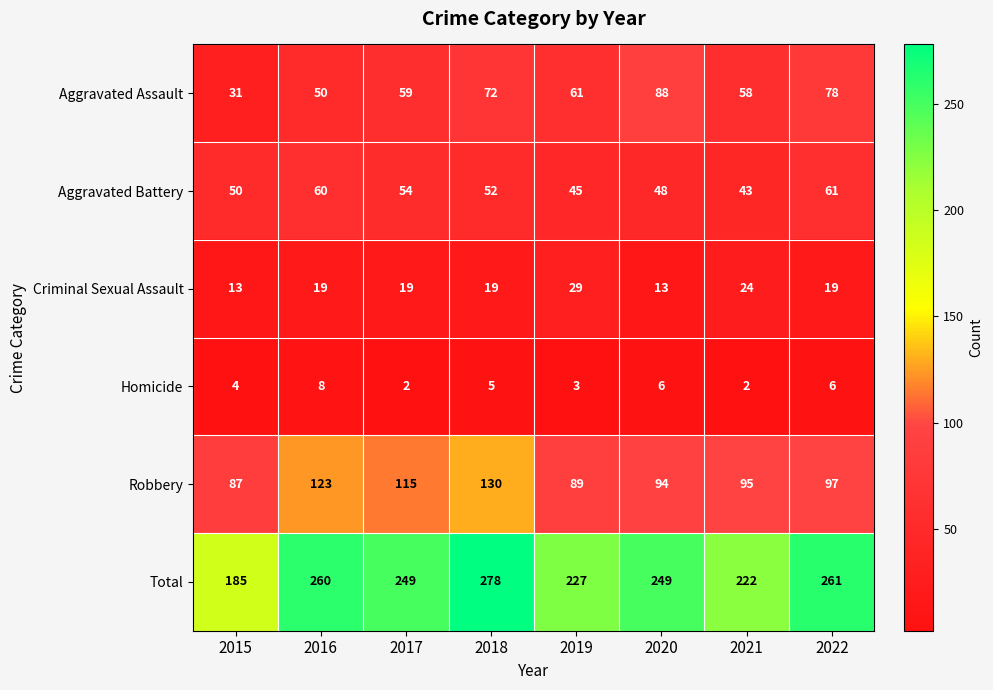

How many data points does each series have?

8